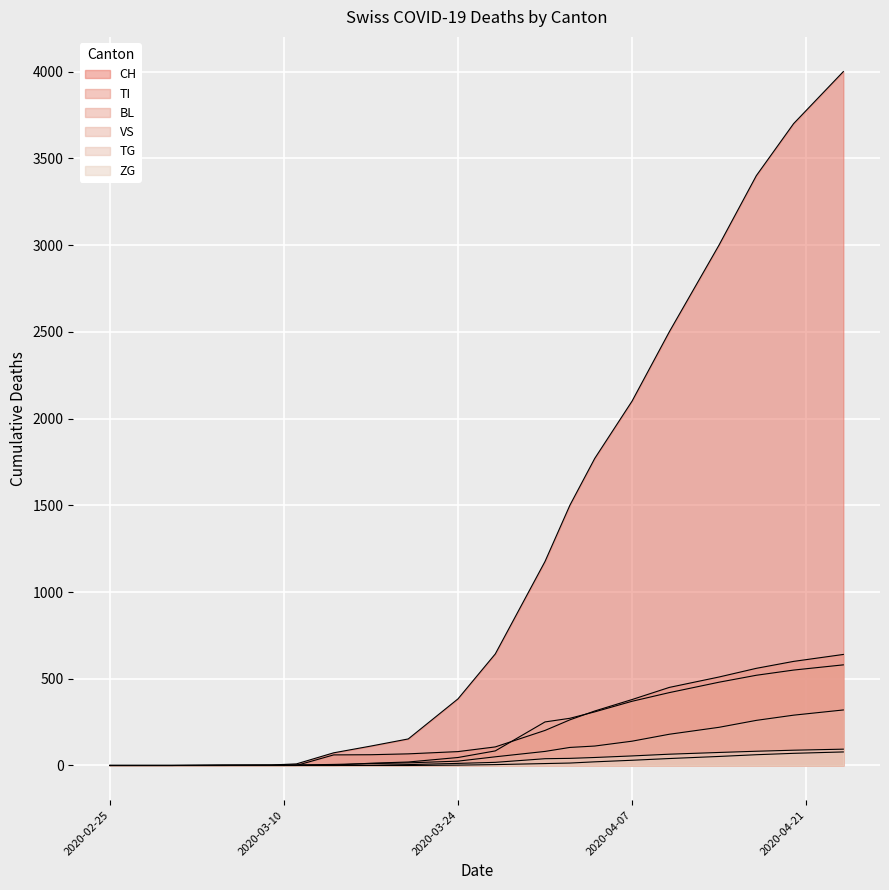

True or false: ZG has more than 2 interior local peaks.

False